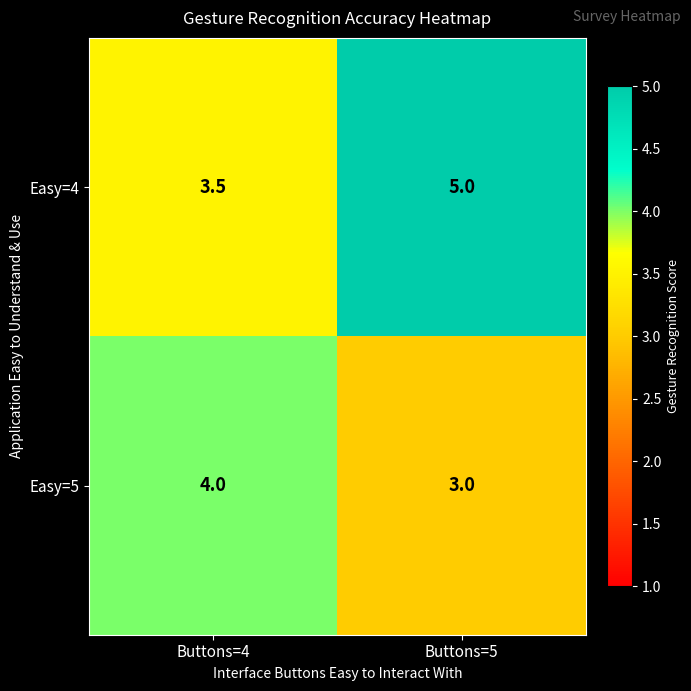

Which label corresponds to the largest value in the chart?

Buttons=5